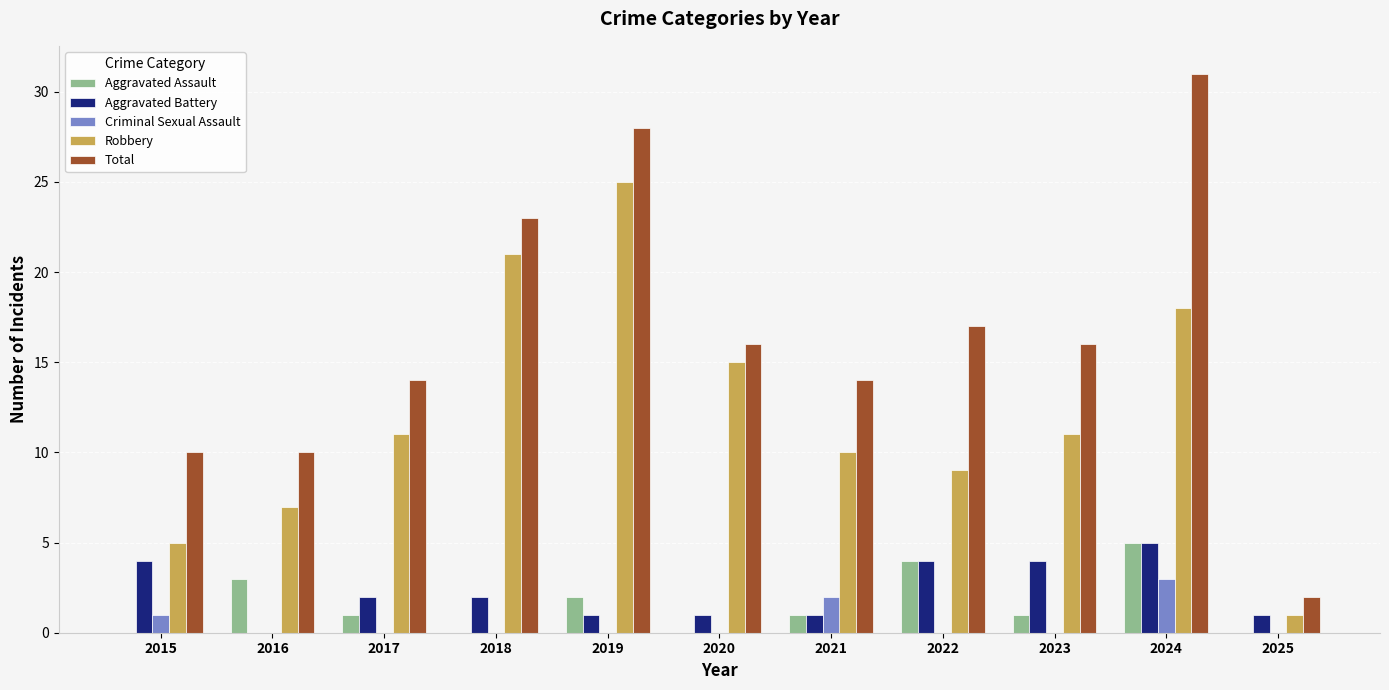

True or false: Aggravated Battery has a value of 1 at 2025.

True